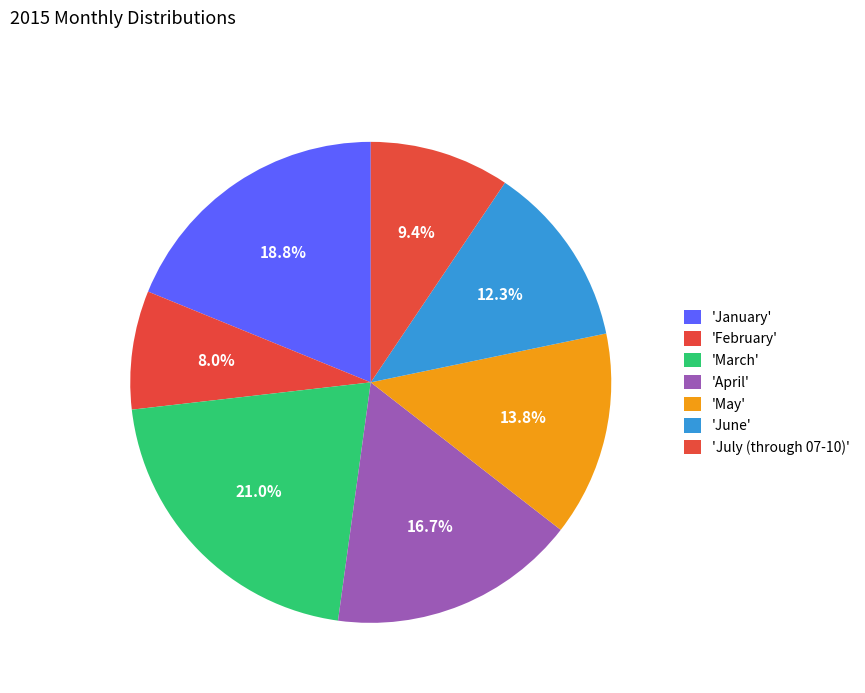

How many segments does this pie chart have?

7